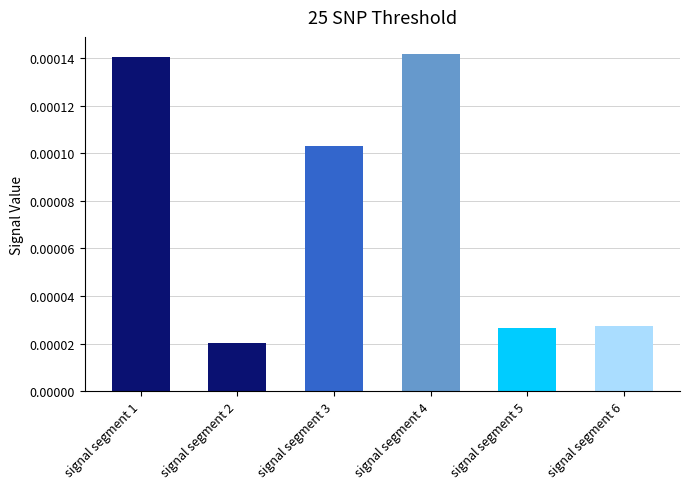

Between signal segment 5 and signal segment 1, which is larger?

signal segment 1